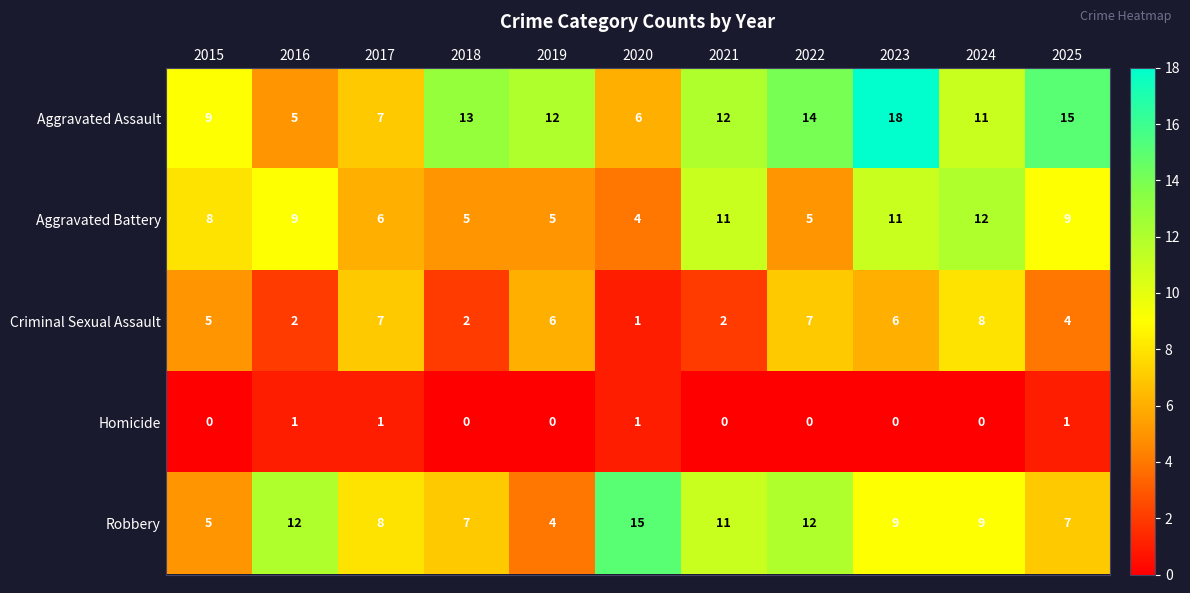

What is the average value of the Aggravated Battery series?

8